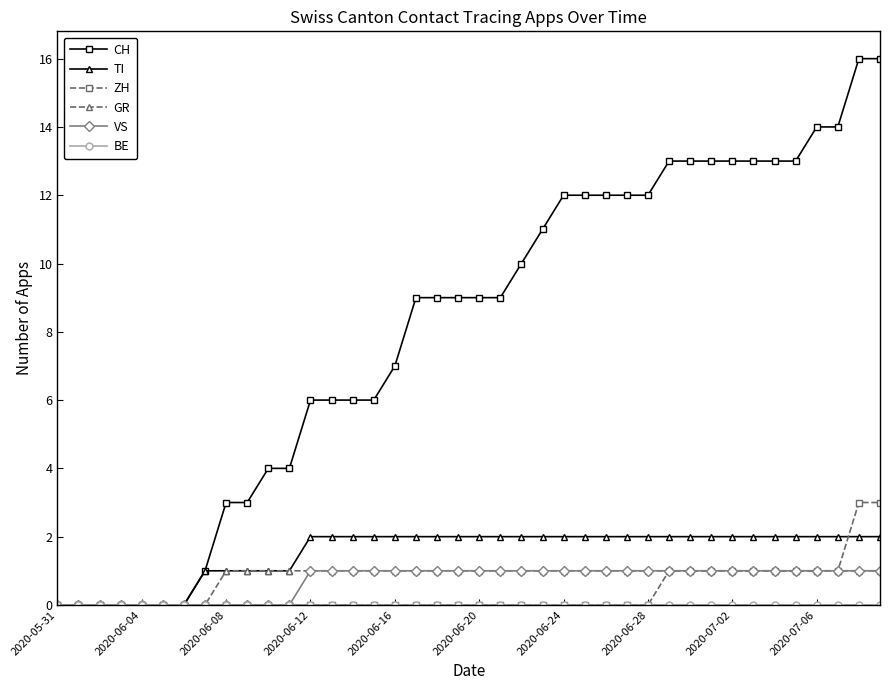

What is the greatest value displayed?

16